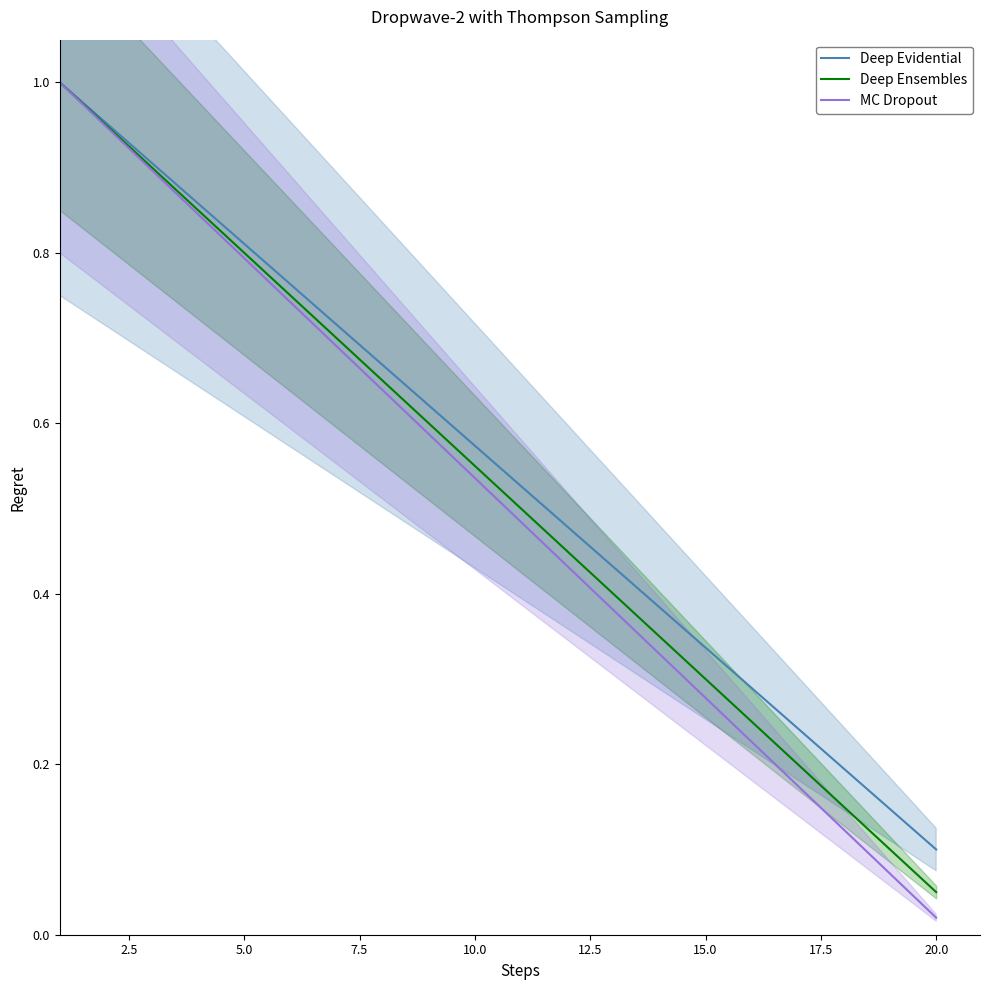

How many lines are shown in the chart?

3